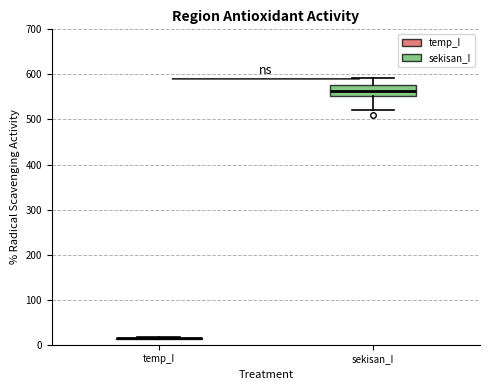

Where is the upper edge of the box for sekisan_I on the y-axis? The values are not printed on the chart, so give them approximately, as read against the axis.

580